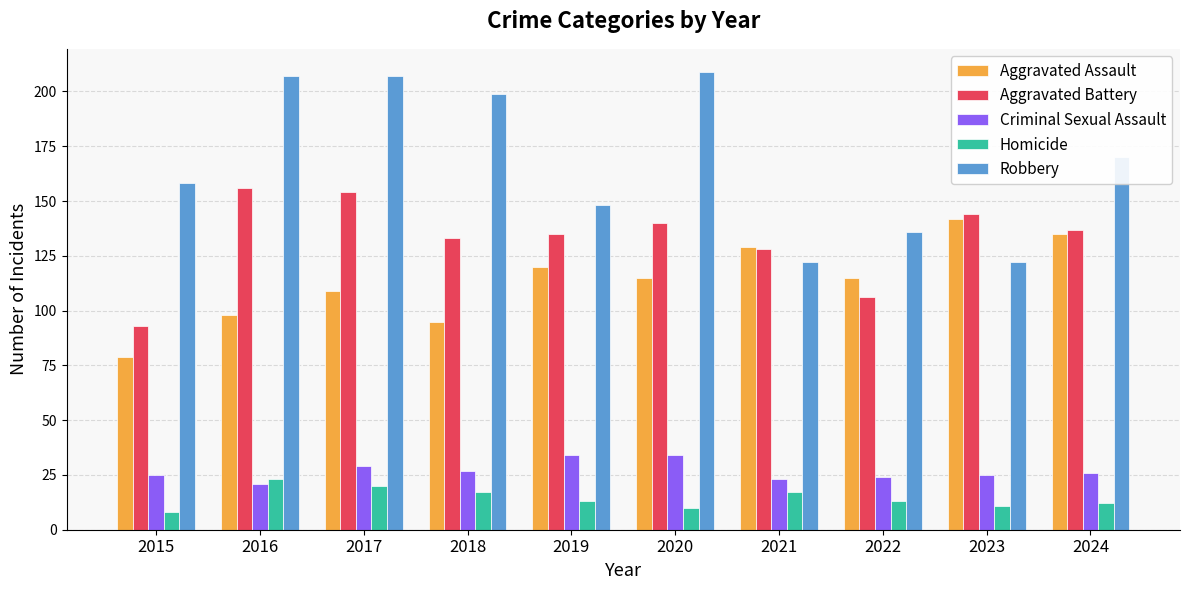

What is the average value of the Robbery series?

168